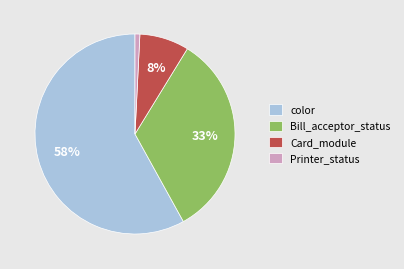

Is there a majority slice in this chart?

Yes